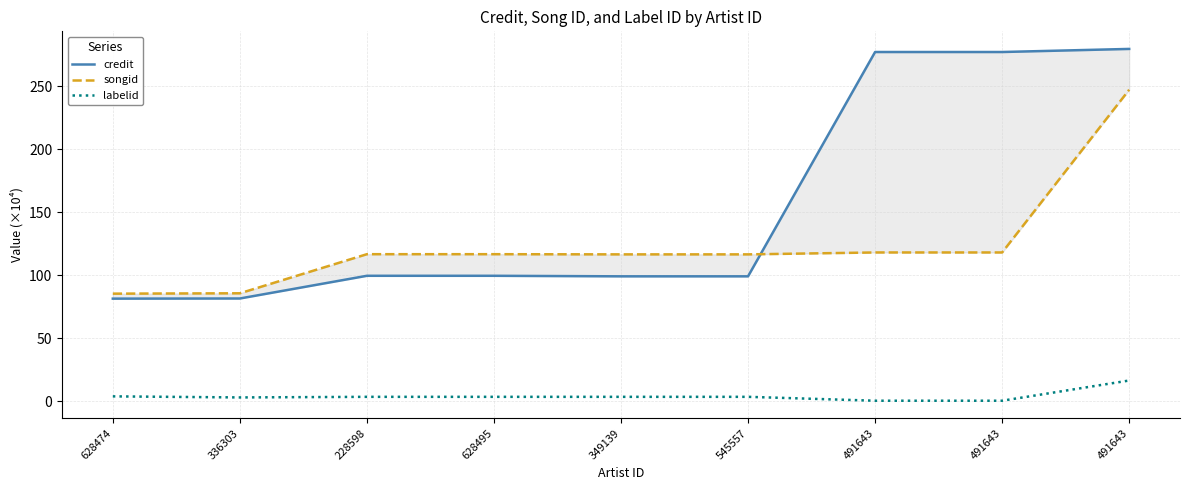

Read the songid value at 491643.

118.0